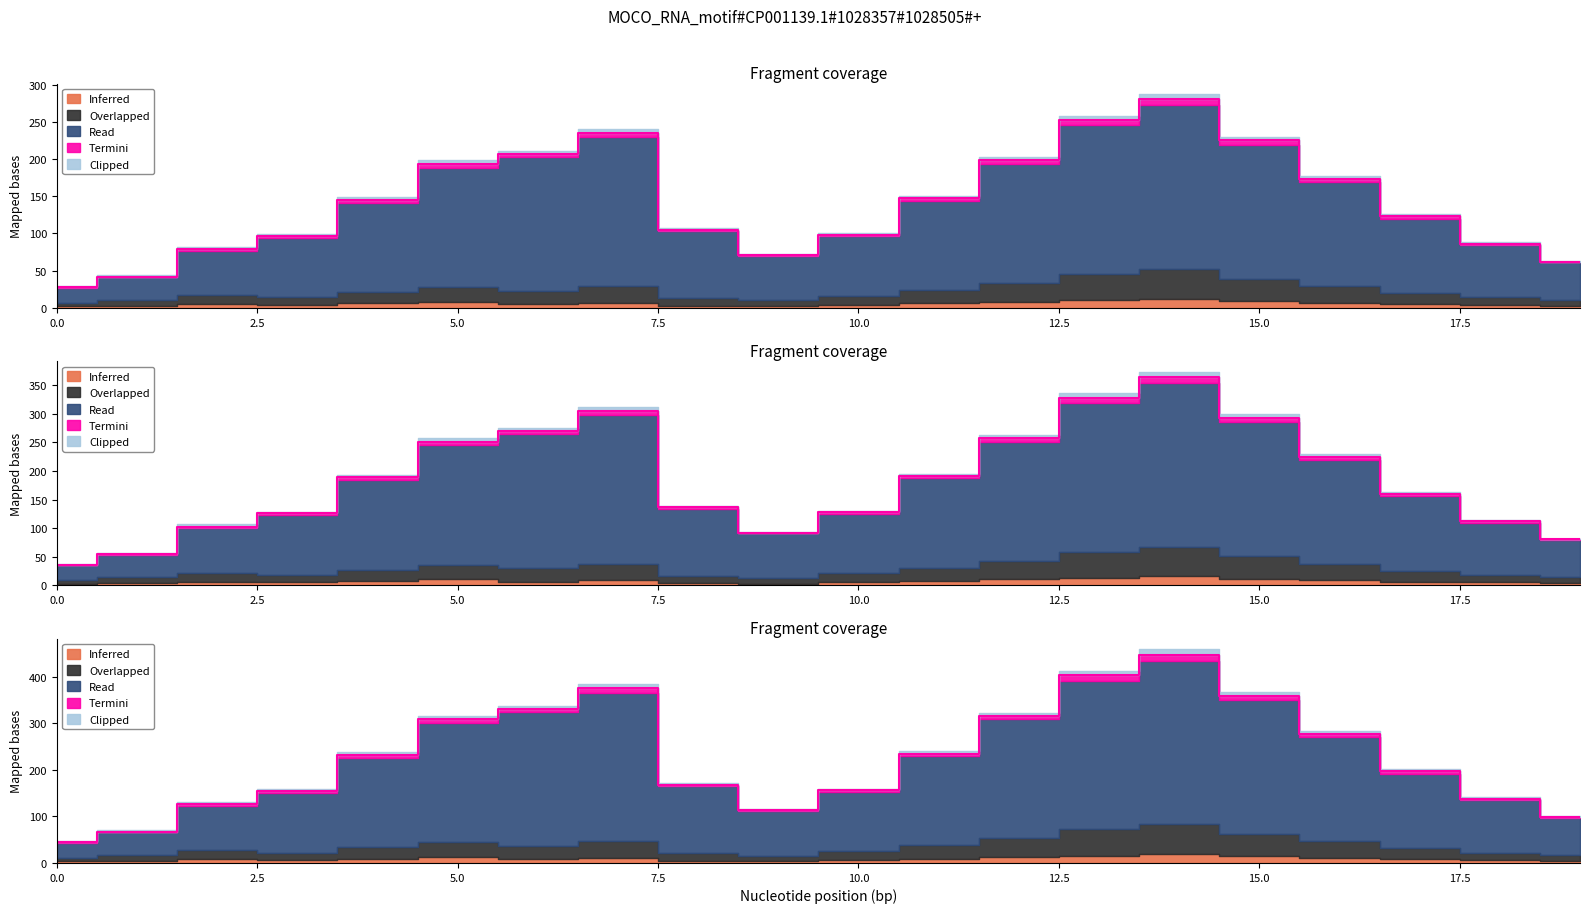

True or false: Clipped has a value of 1 at 2.

False